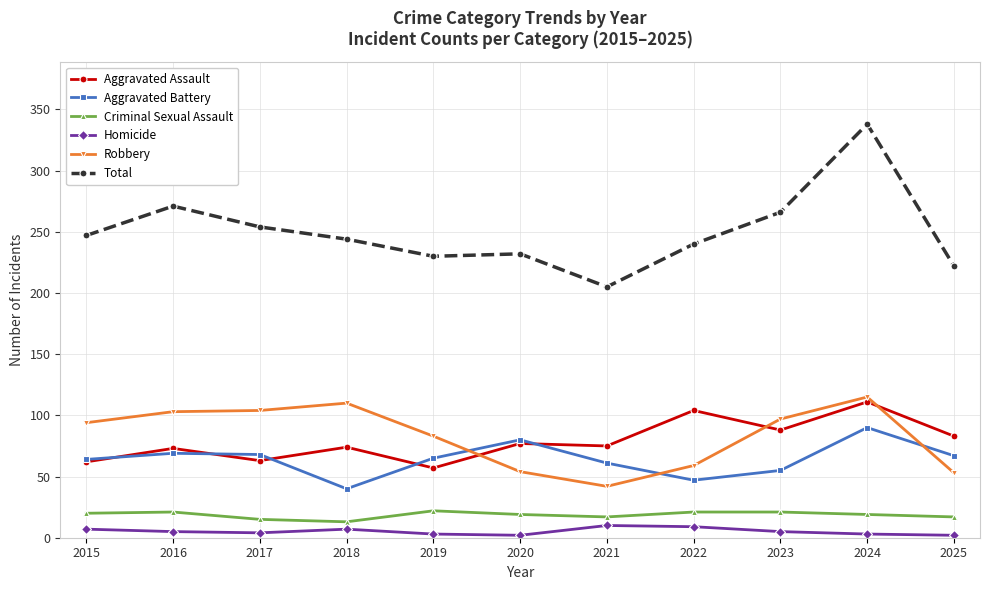

Which series ends up on top after the final intersection of Aggravated Assault and Aggravated Battery?

Aggravated Assault